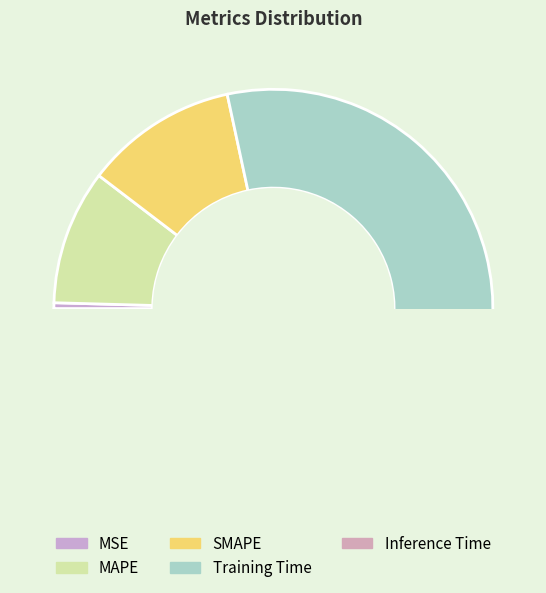

Count the number of slices in the pie.

5